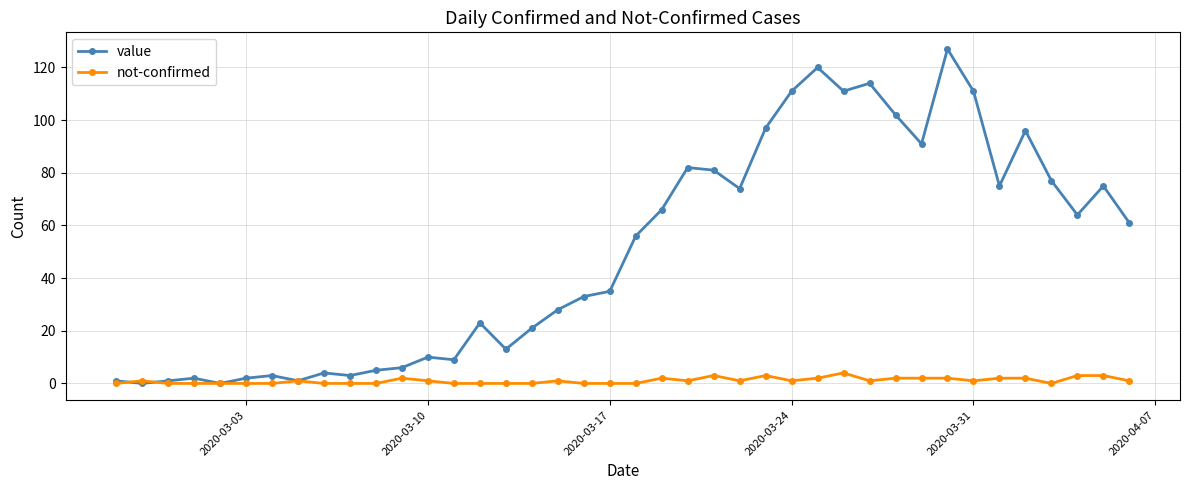

Which series has the largest total across all categories?

value